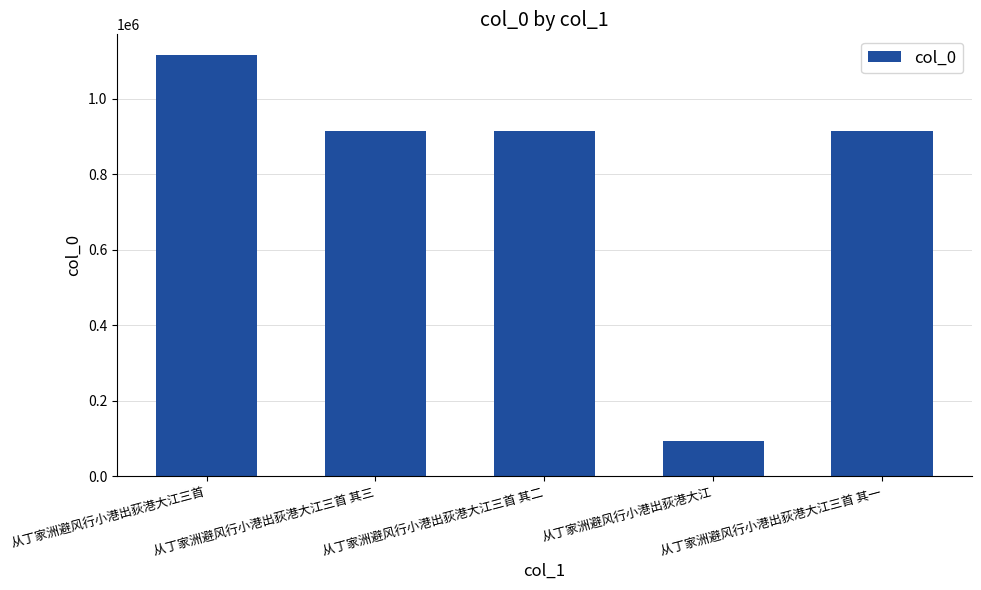

What is the sum of all values?

3951764